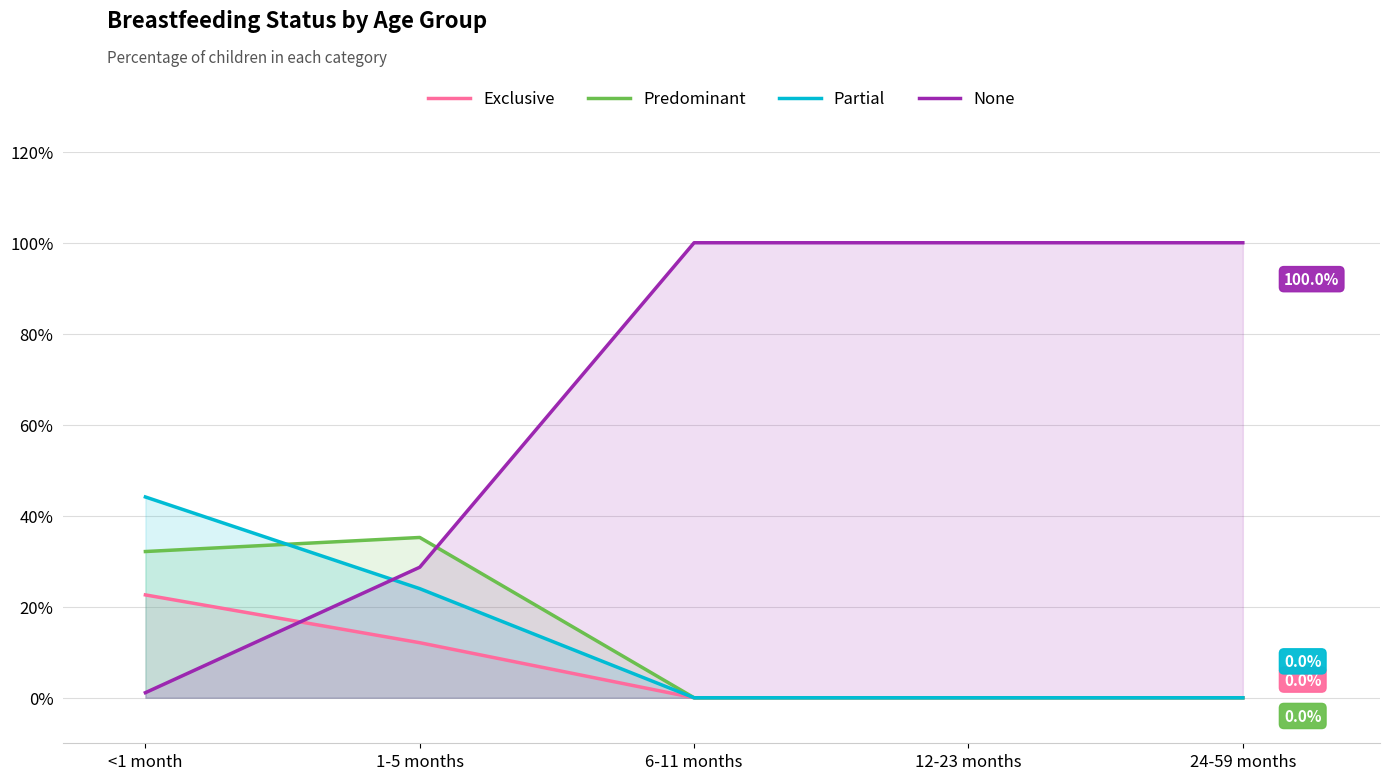

What is the label of the 1st point from the right?

24-59 months